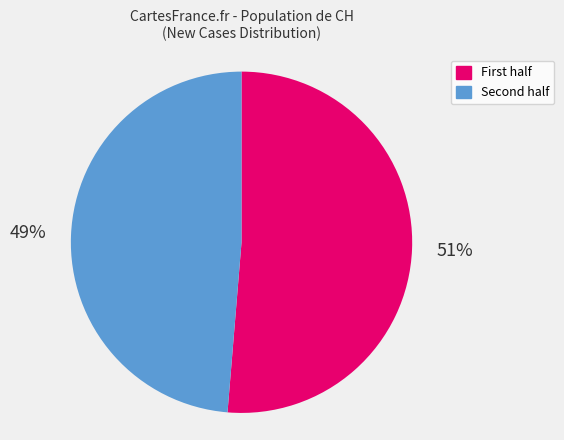

Does any single category account for the majority?

Yes